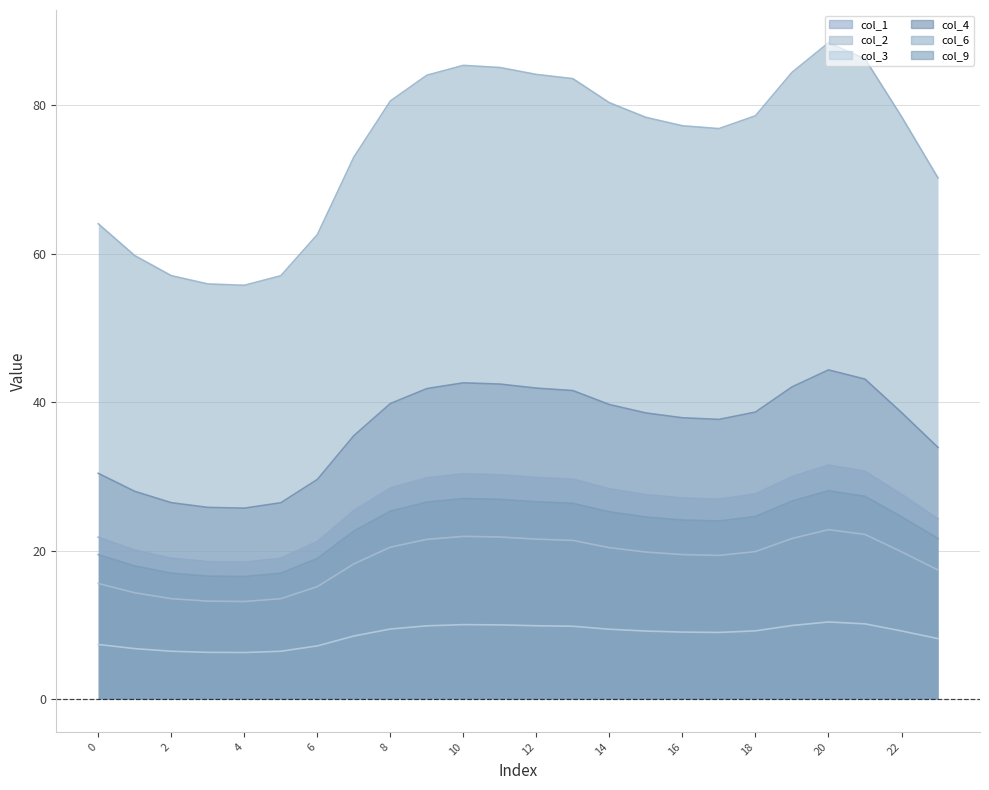

At which category is the sum across all series the highest?

20